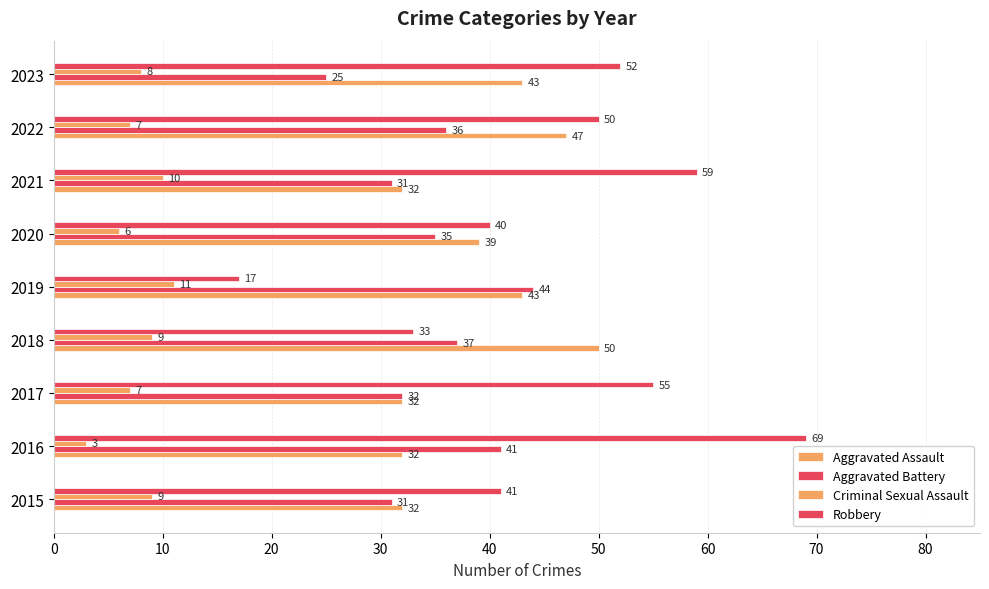

How many distinct data groups are displayed?

4